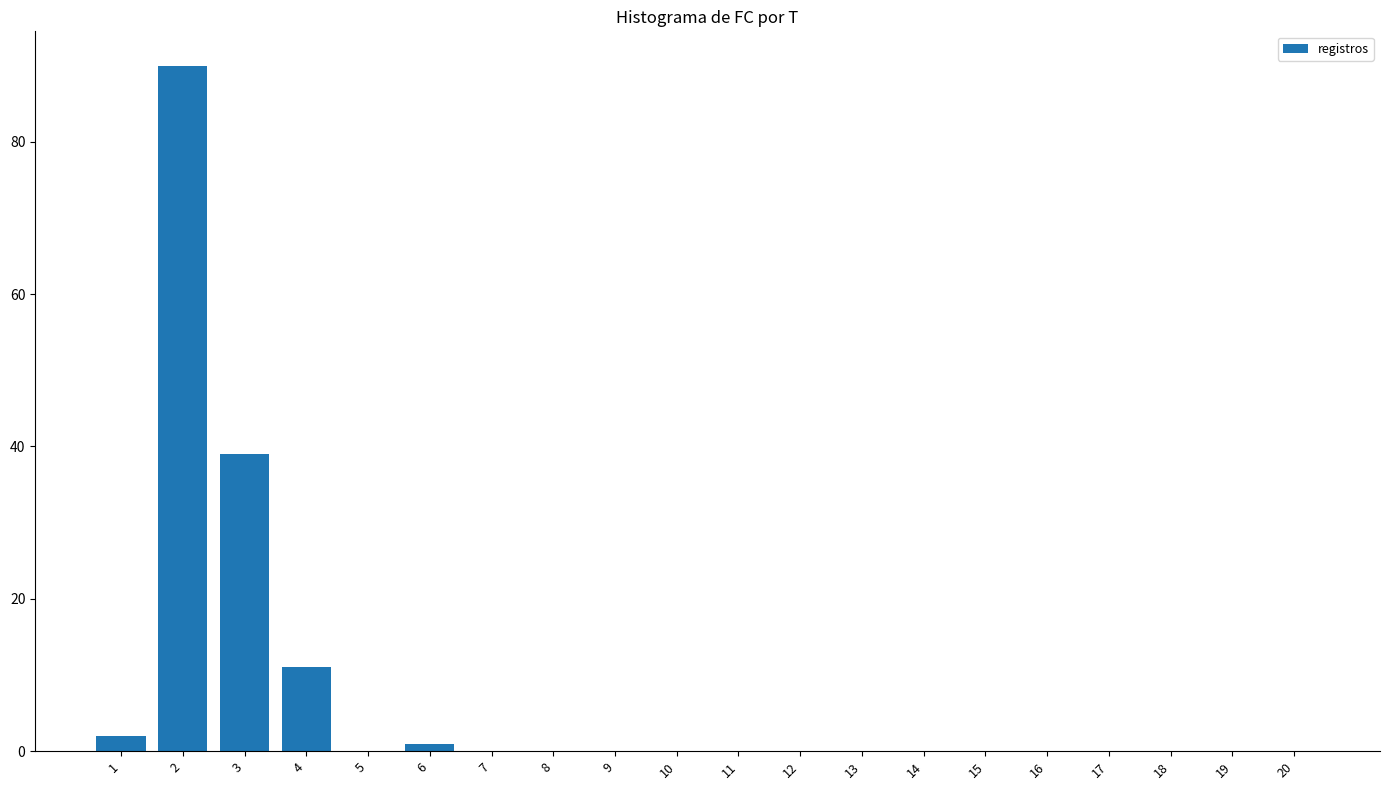

At which label is the value closest to 45?

3